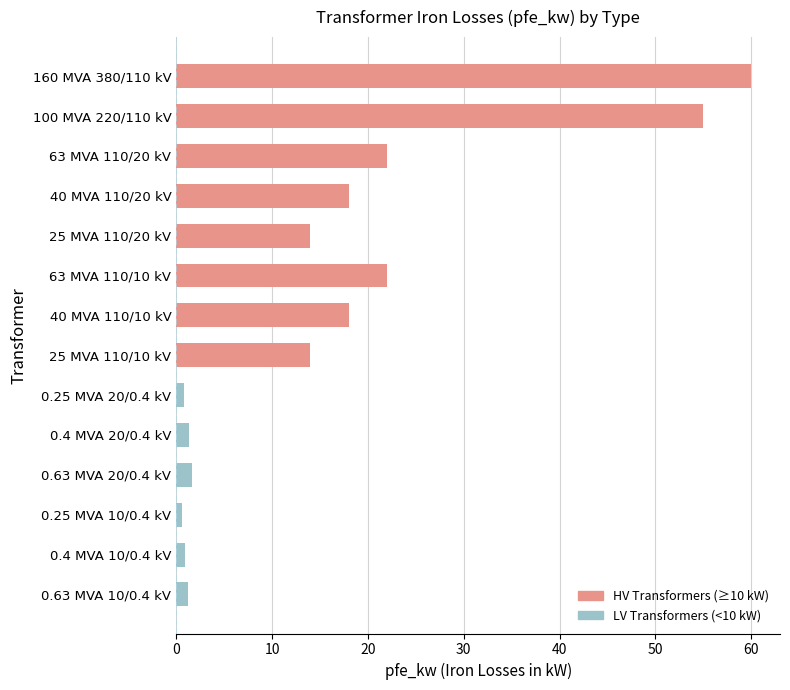

What is the sum of all values?

229.5